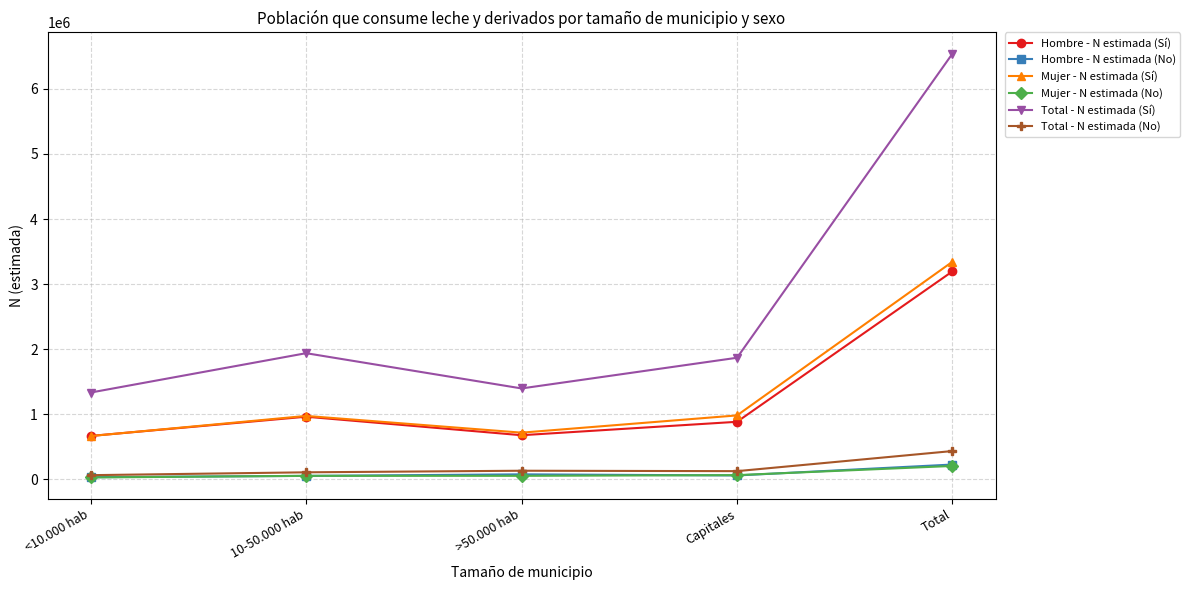

The Hombre - N estimada (Sí) series shows 885611 at Capitales. True or false?

True